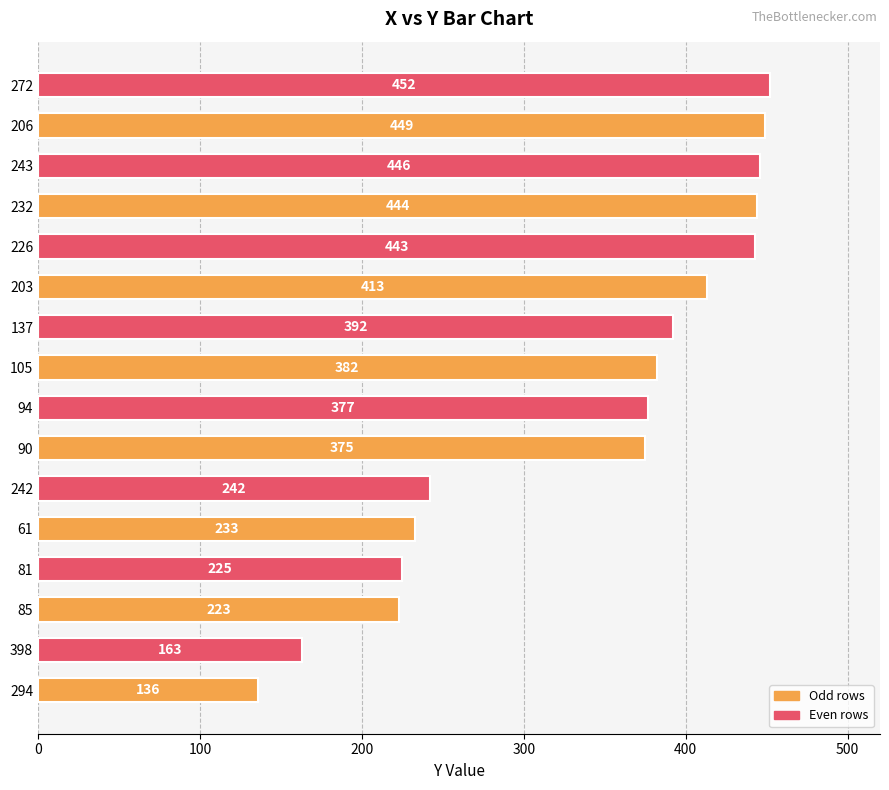

True or false: the data shows 413 at 203.

True